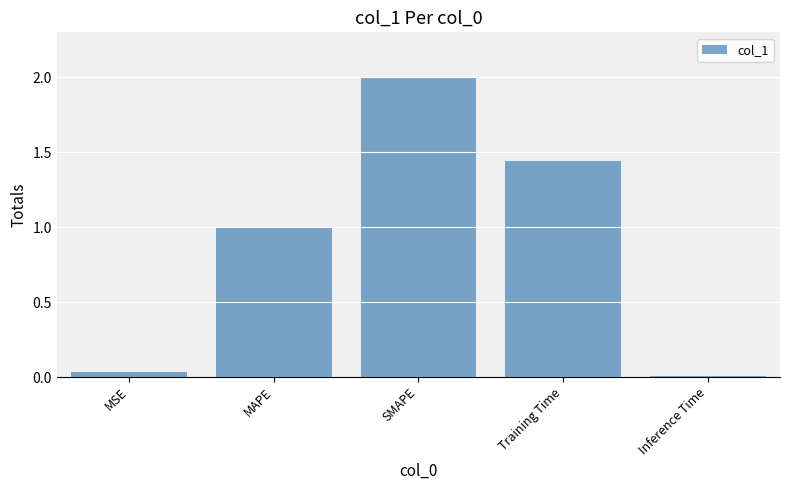

The chart shows a value of 2.0 at SMAPE. True or false?

True